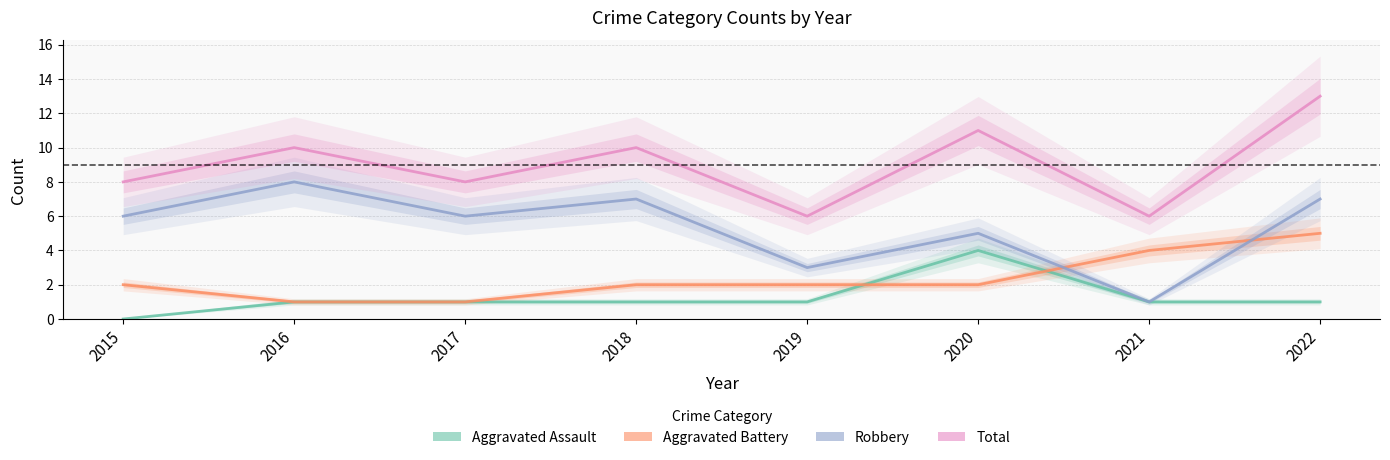

The Total series shows 11 at 2020. True or false?

True